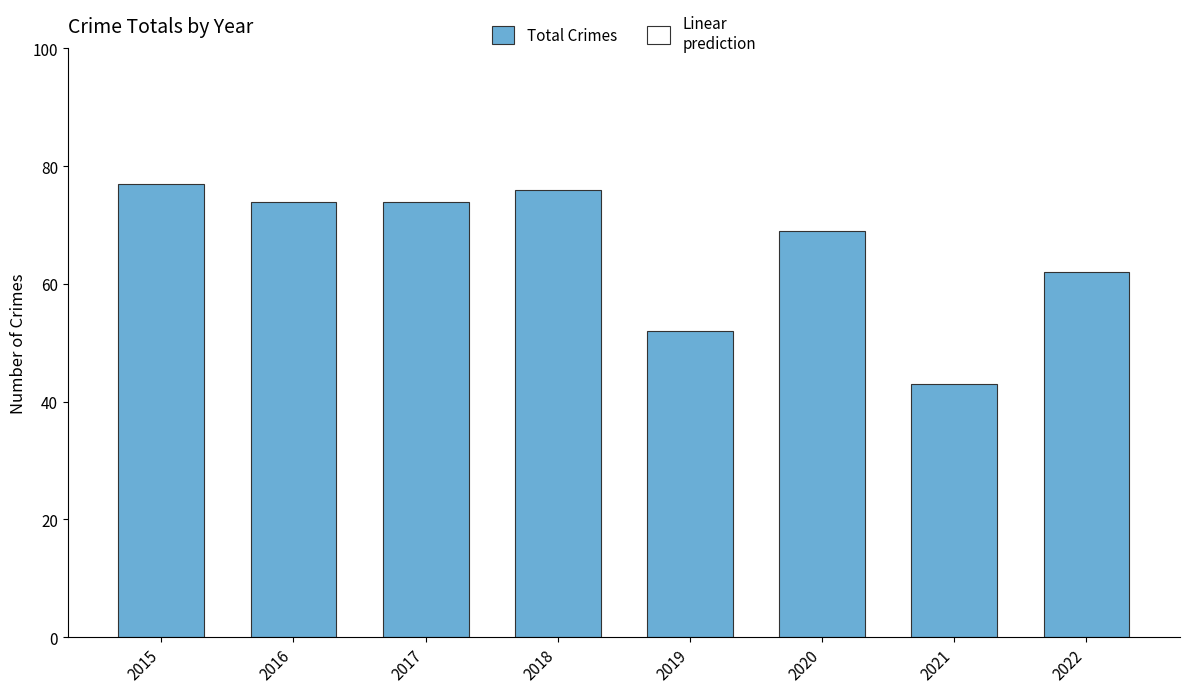

Reading left to right, list all the values displayed in this chart.

2015=77	2016=74	2017=74	2018=76	2019=52	2020=69	2021=43	2022=62